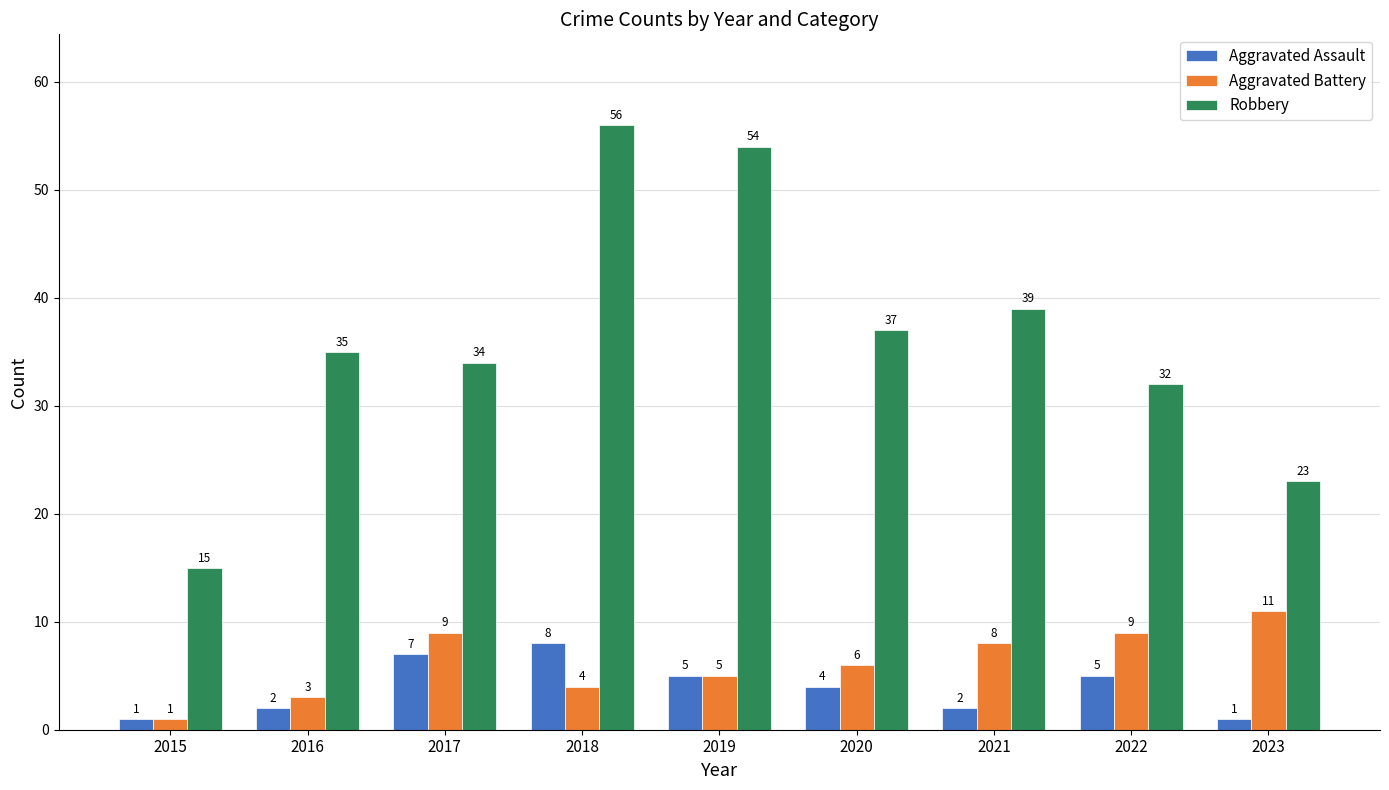

List the series in order of their peak value, lowest first.

Aggravated Assault, Aggravated Battery, Robbery